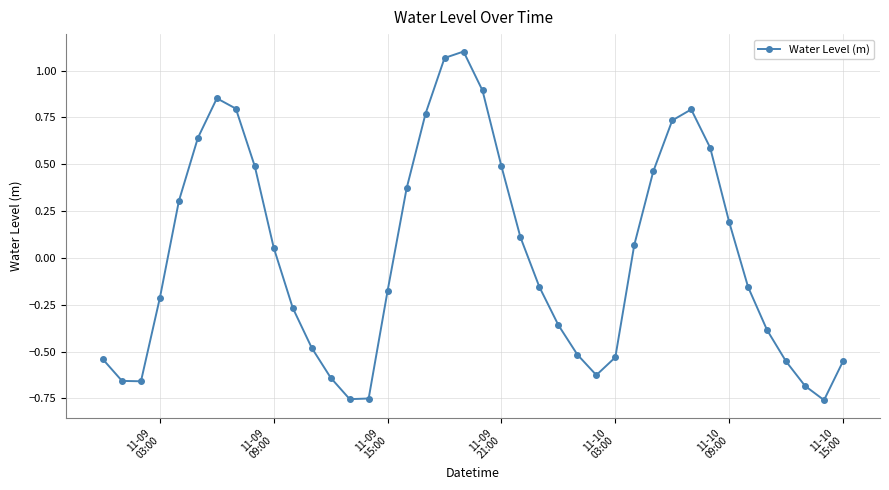

What is the difference between the maximum and minimum values?

1.9